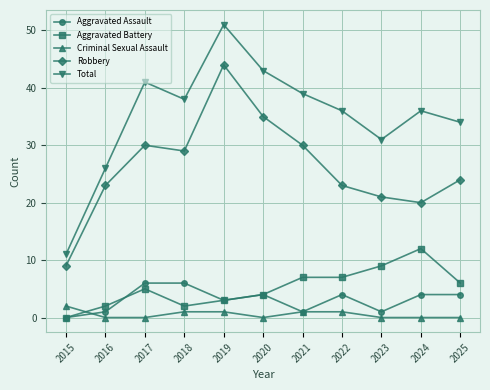

Which category has the highest value across all series?

2019